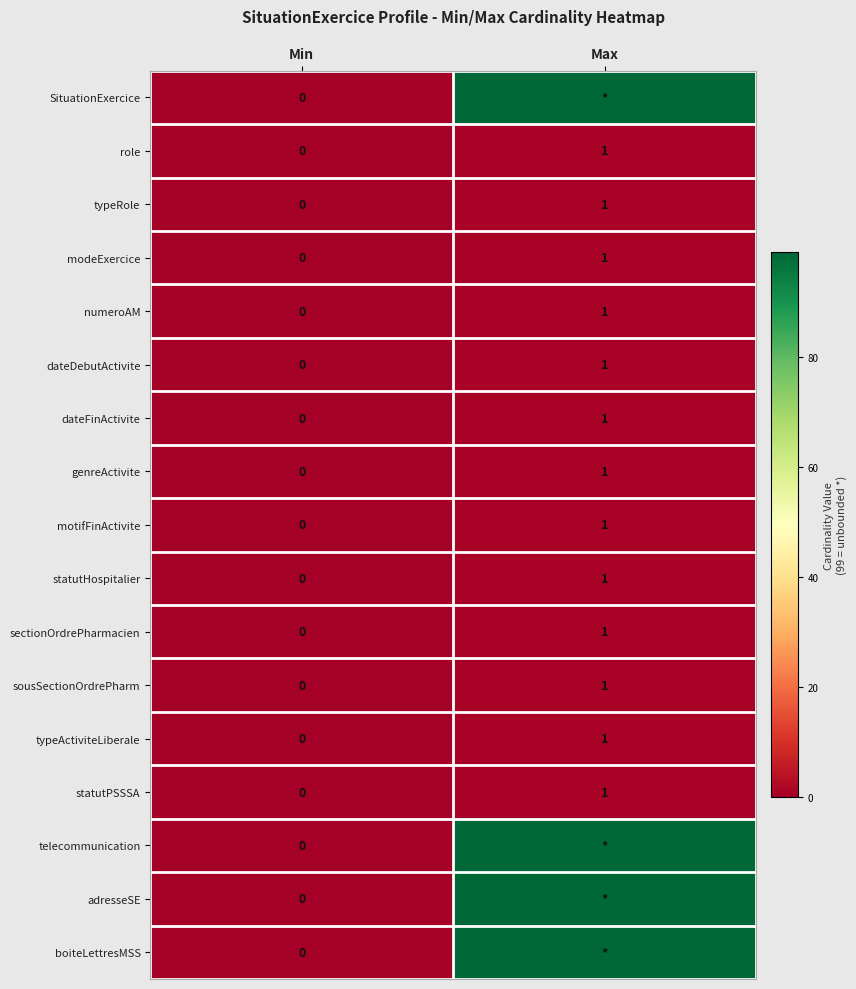

Count the typeRole values in the range 0 to 1.

2